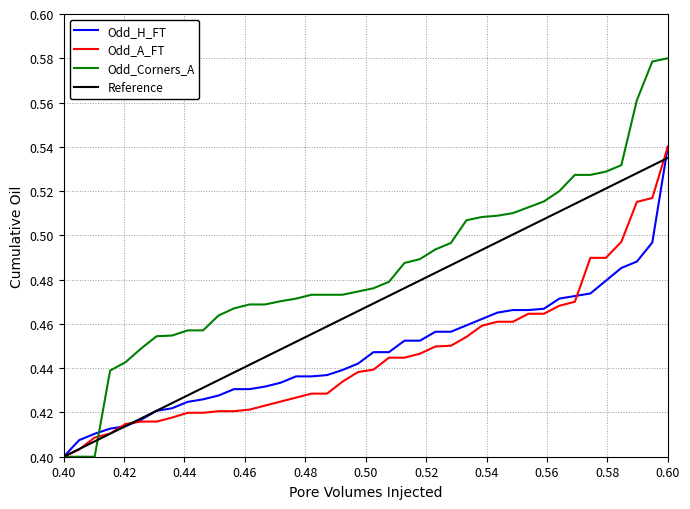

Which series has the largest total across all categories?

Odd_Corners_A